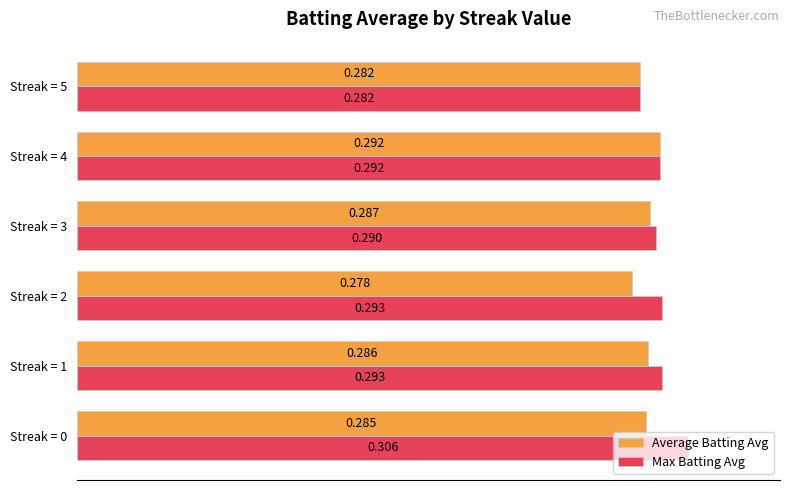

At which label does Max Batting Avg reach its minimum?

Streak = 5